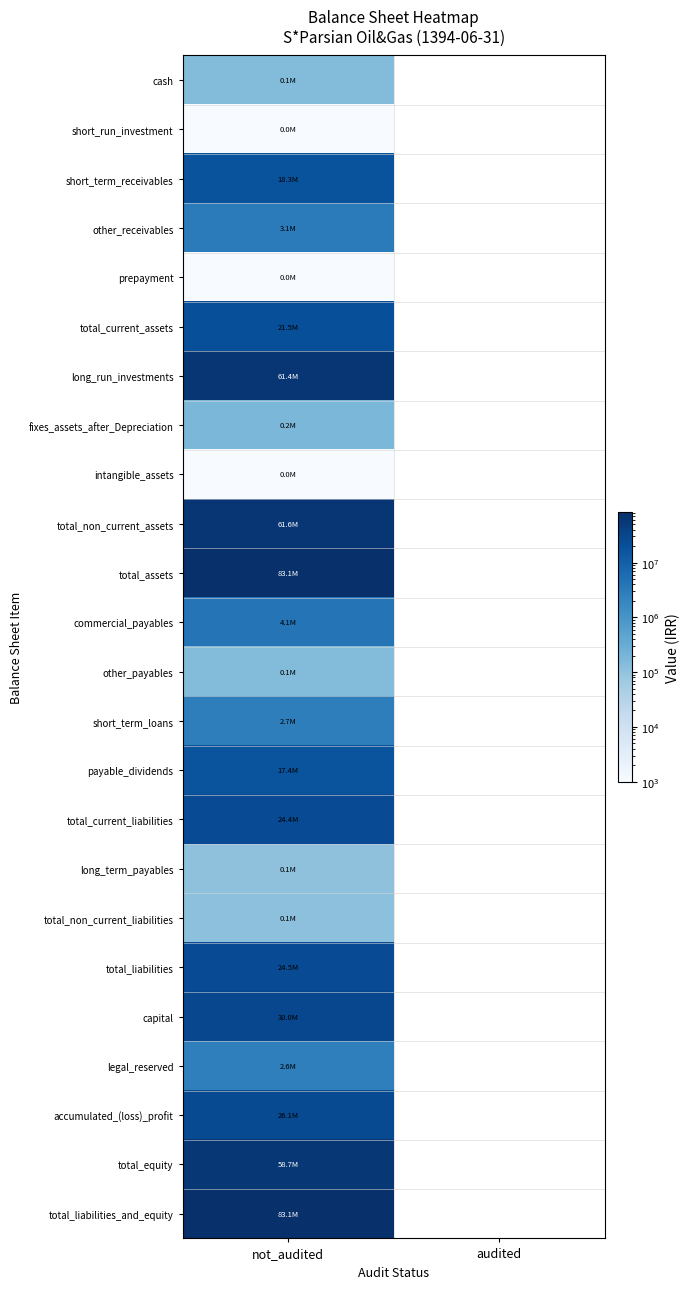

What is the maximum value shown in the chart?

83135643.0